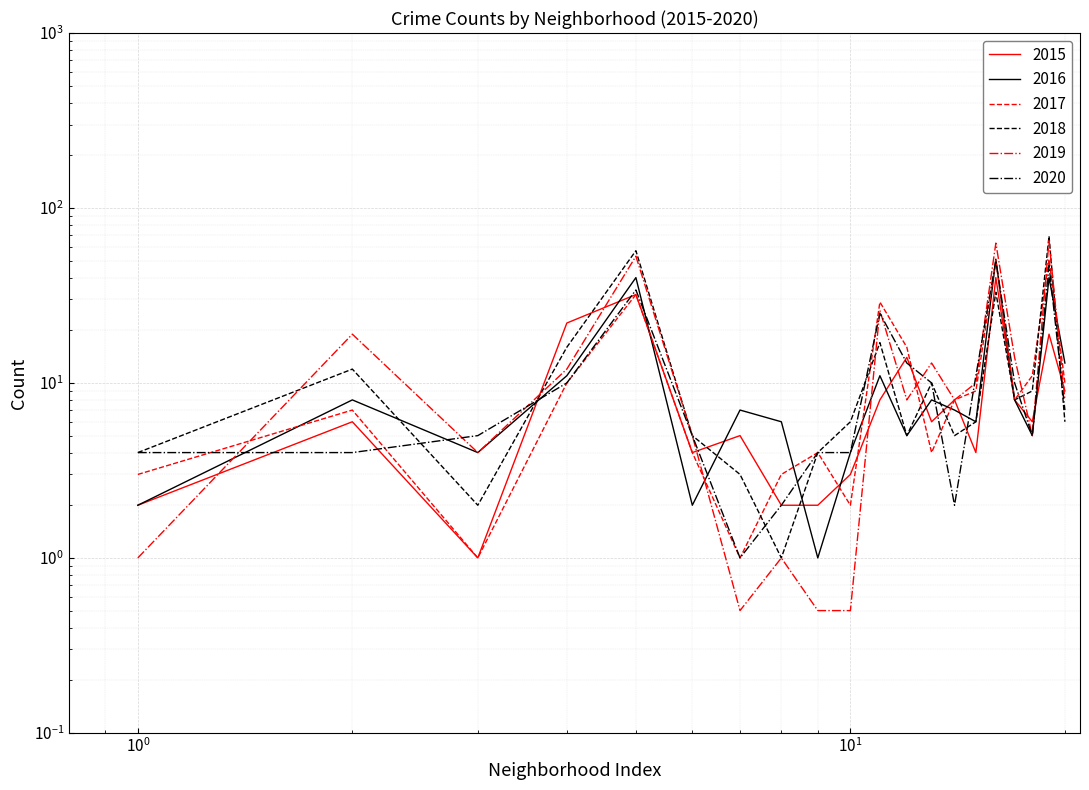

Which series changed the most between Bridgeport and Fuller Park?

2019